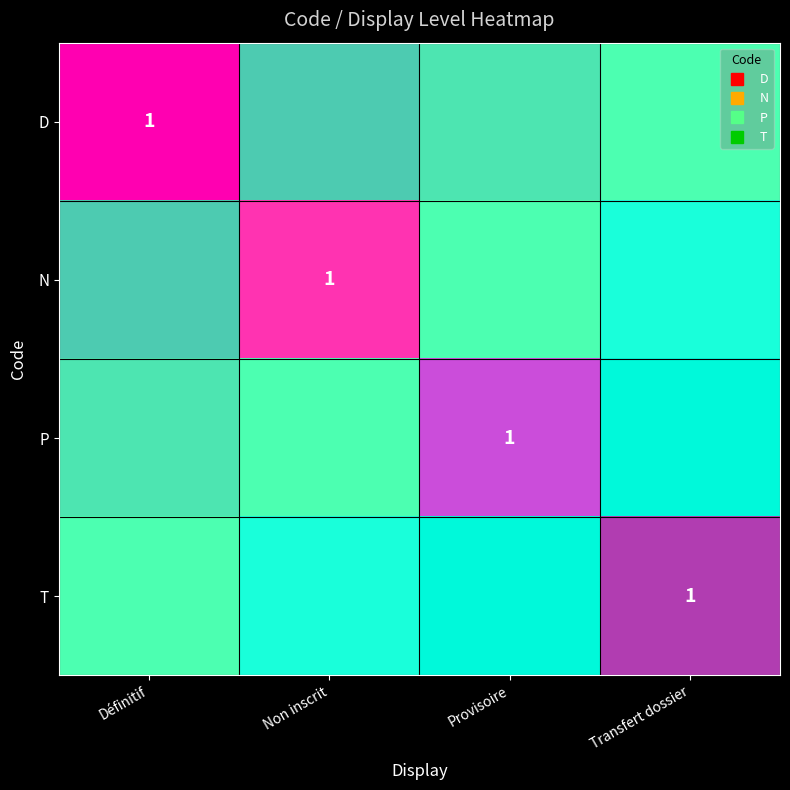

The value of N at Définitif is 0. True or false?

True